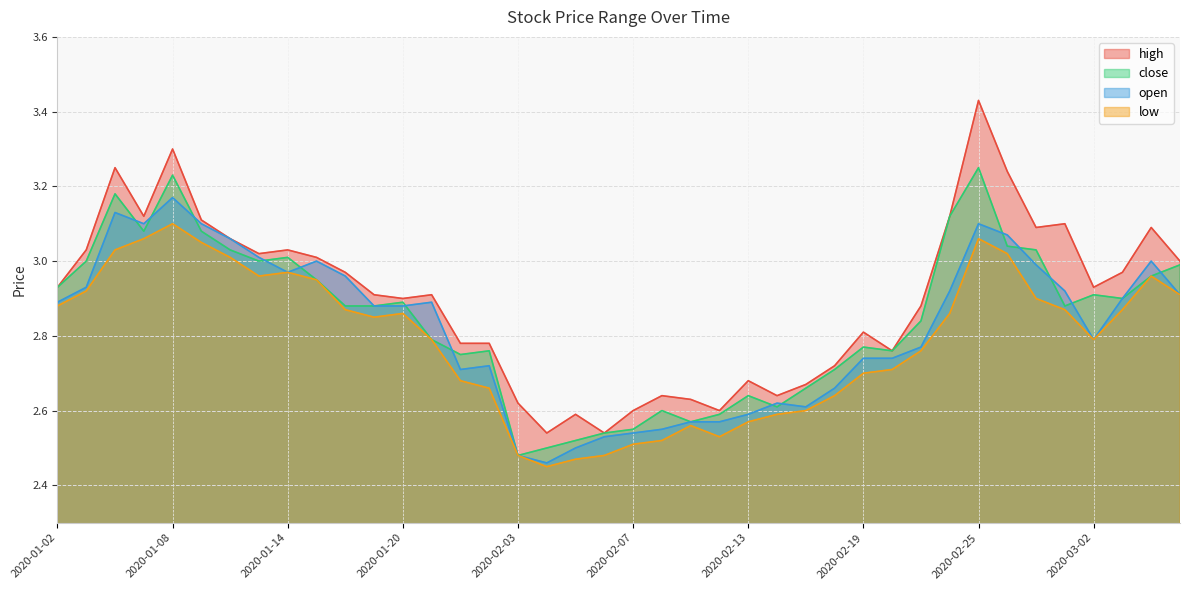

The value of low at 2020-02-14 is 1.1. True or false?

False